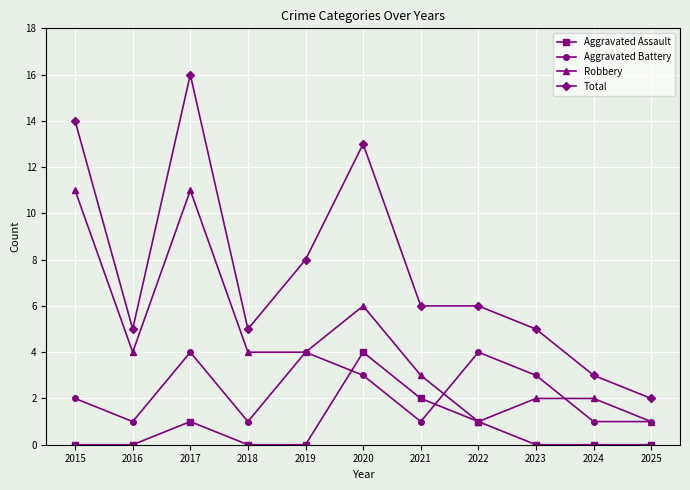

At which category does Robbery reach its first local peak?

2017